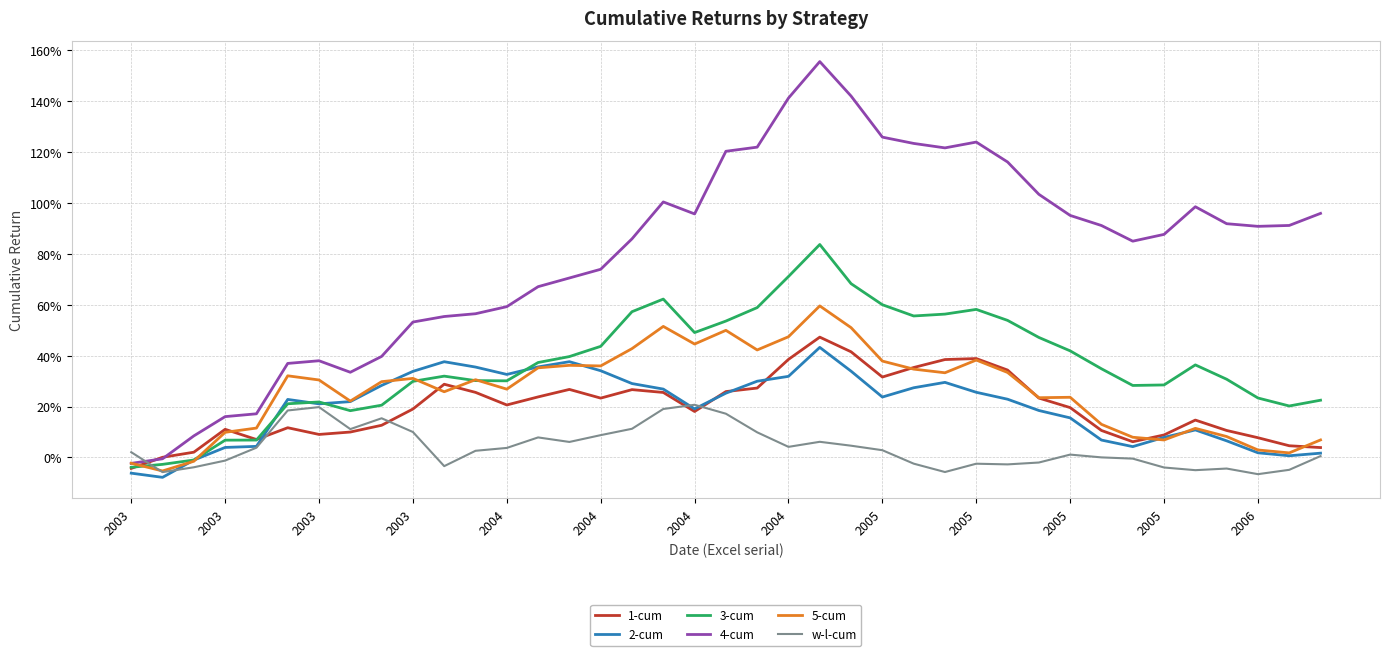

What is the sum of all 5-cum values?

10.2